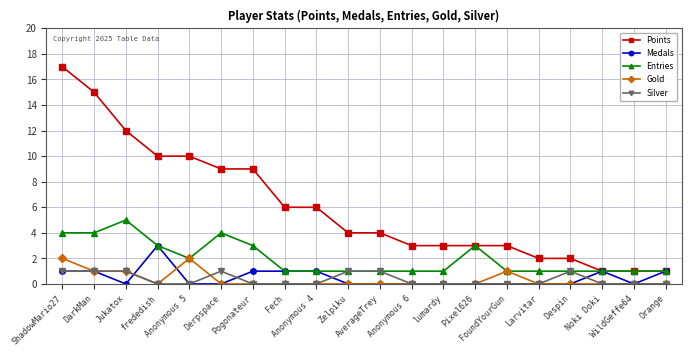

How many lines are shown in the chart?

5